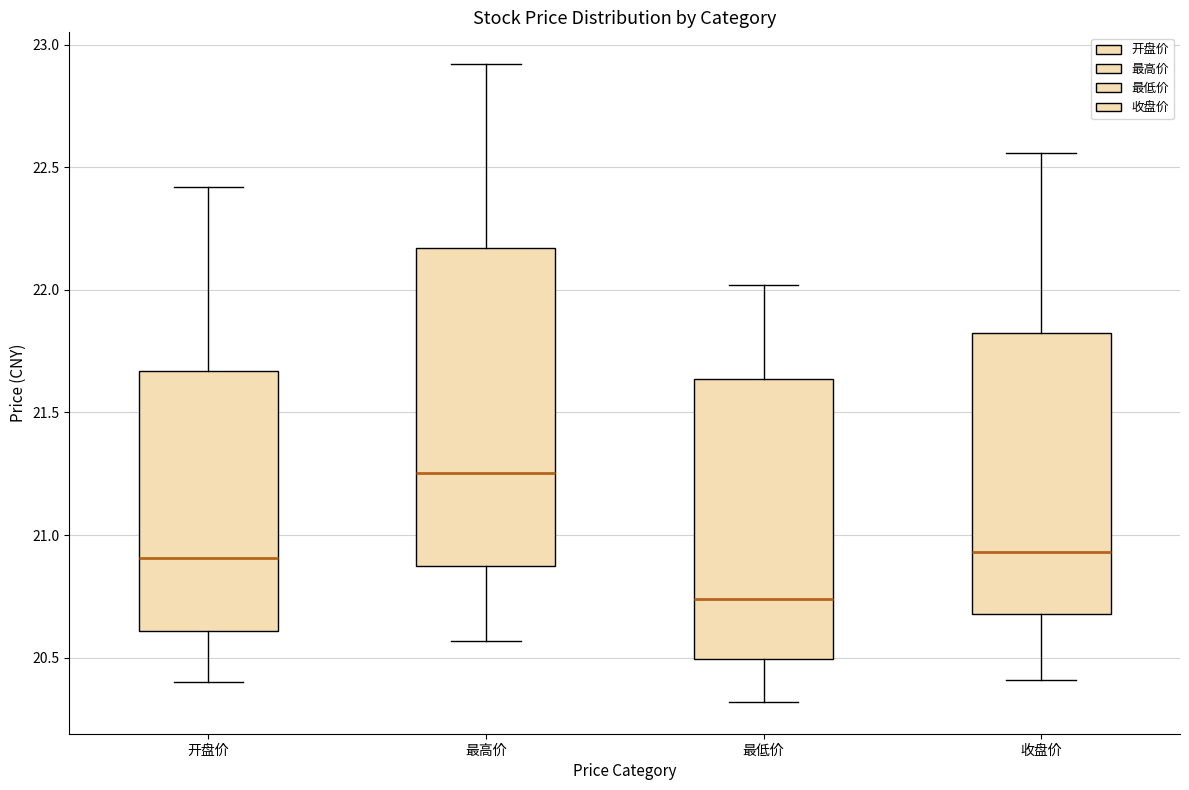

Reading left to right, read every box against the y-axis: the position of its median line, the range the box covers, and the ends of its whiskers. The values are not printed on the chart, so give them approximately, as read against the axis.

开盘价: median 20.90, box 20.60 to 21.65, whiskers 20.40 to 22.40
最高价: median 21.25, box 20.85 to 22.15, whiskers 20.55 to 22.90
最低价: median 20.75, box 20.50 to 21.65, whiskers 20.30 to 22.00
收盘价: median 20.95, box 20.70 to 21.80, whiskers 20.40 to 22.55